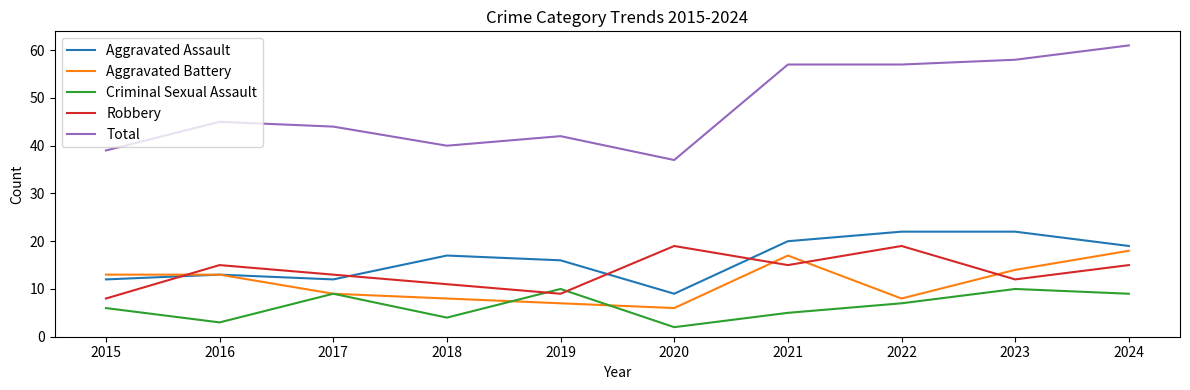

At how many categories does at least one series exceed 22?

10